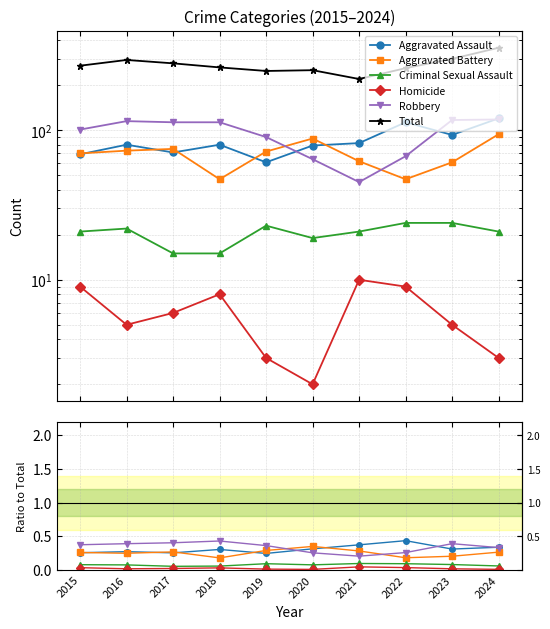

Reading left to right, extract all data points from this chart.

Aggravated Assault: 2015=0.3	2016=0.3	2017=0.3	2018=0.3	2019=0.2	2020=0.3	2021=0.4	2022=0.4	2023=0.3	2024=0.3
Aggravated Battery: 2015=0.3	2016=0.2	2017=0.3	2018=0.2	2019=0.3	2020=0.3	2021=0.3	2022=0.2	2023=0.2	2024=0.3
Criminal Sexual Assault: 2015=0.1	2016=0.1	2017=0.1	2018=0.1	2019=0.1	2020=0.1	2021=0.1	2022=0.1	2023=0.1	2024=0.1
Homicide: 2015=0.0	2016=0.0	2017=0.0	2018=0.0	2019=0.0	2020=0.0	2021=0.0	2022=0.0	2023=0.0	2024=0.0
Robbery: 2015=0.4	2016=0.4	2017=0.4	2018=0.4	2019=0.4	2020=0.3	2021=0.2	2022=0.3	2023=0.4	2024=0.3
Total: 2015=270.0	2016=295.0	2017=280.0	2018=263.0	2019=249.0	2020=252.0	2021=220.0	2022=260.0	2023=300.0	2024=356.0